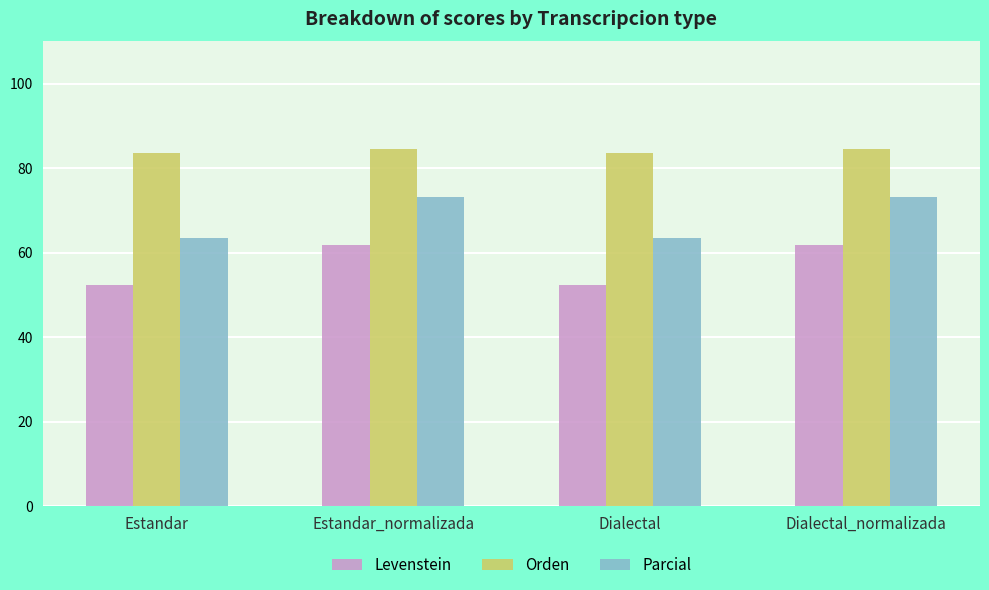

The Parcial series shows 108.9 at Estandar. True or false?

False